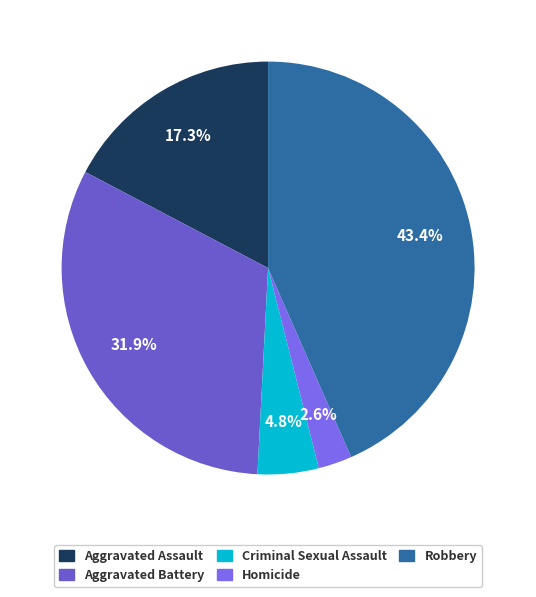

To the nearest percent, what percentage of the pie is Robbery?

43%